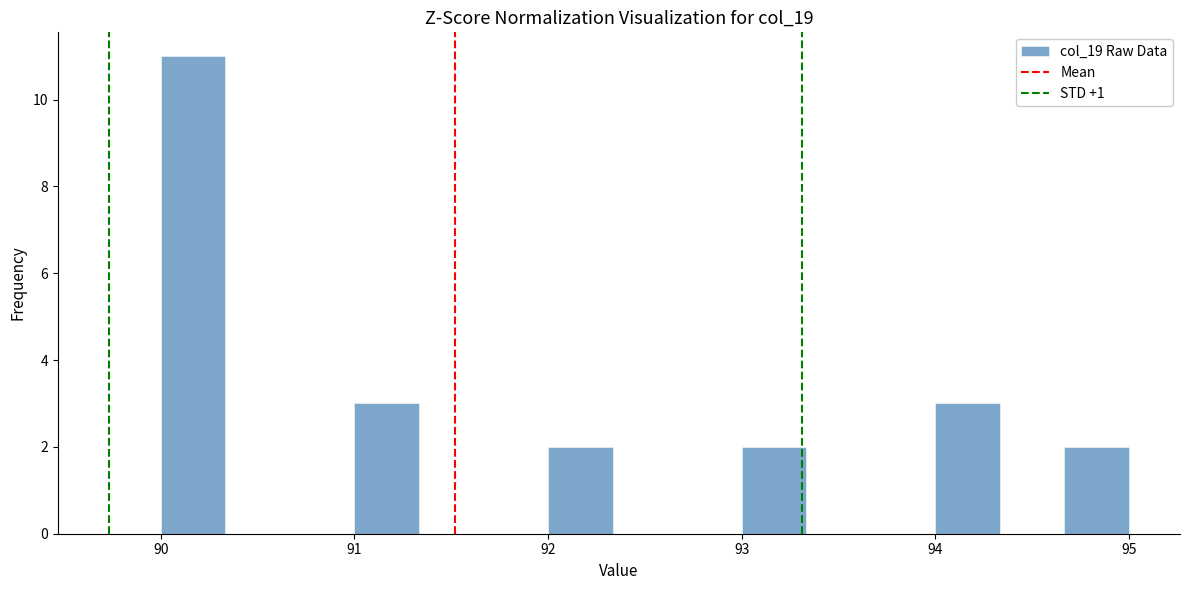

Around what value on the x-axis is the tallest bar? Give the approximate position of its centre, as read against the axis.

90.2